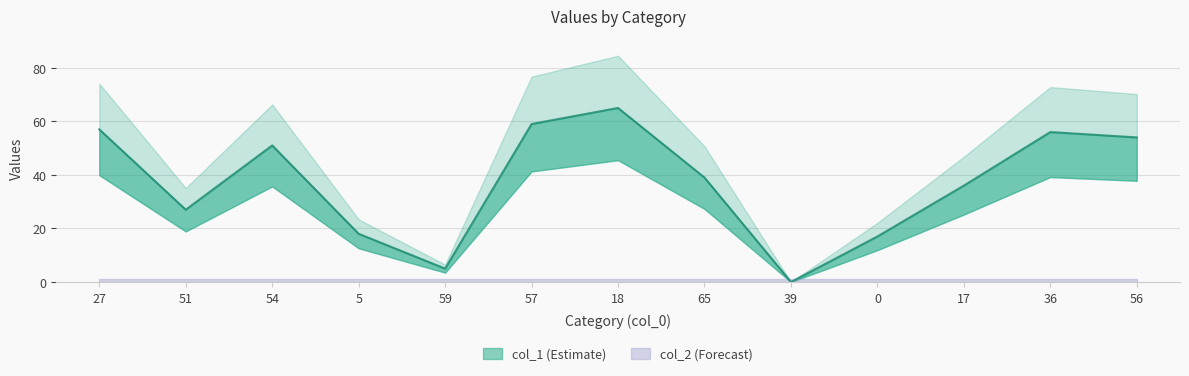

What value does the data have at 56, to the nearest 5?

55